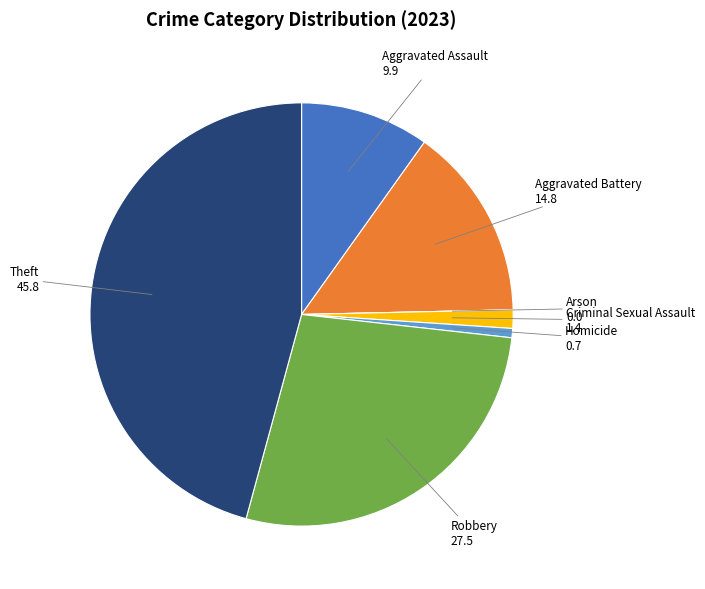

What is the largest slice in the pie chart?

Theft